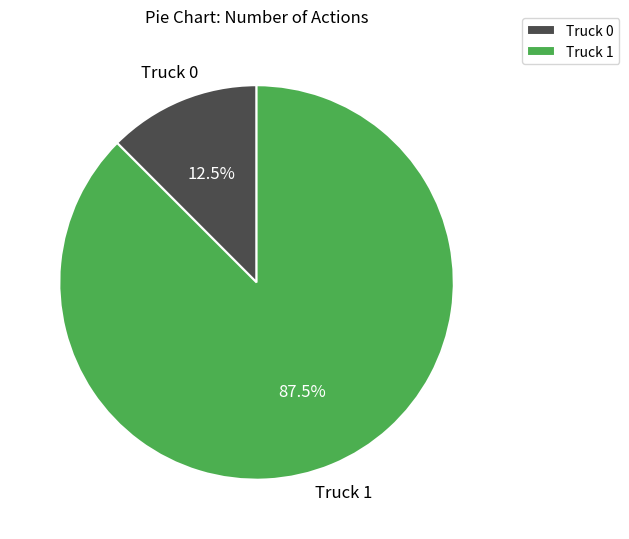

Which has a higher value, Truck 0 or Truck 1?

Truck 1